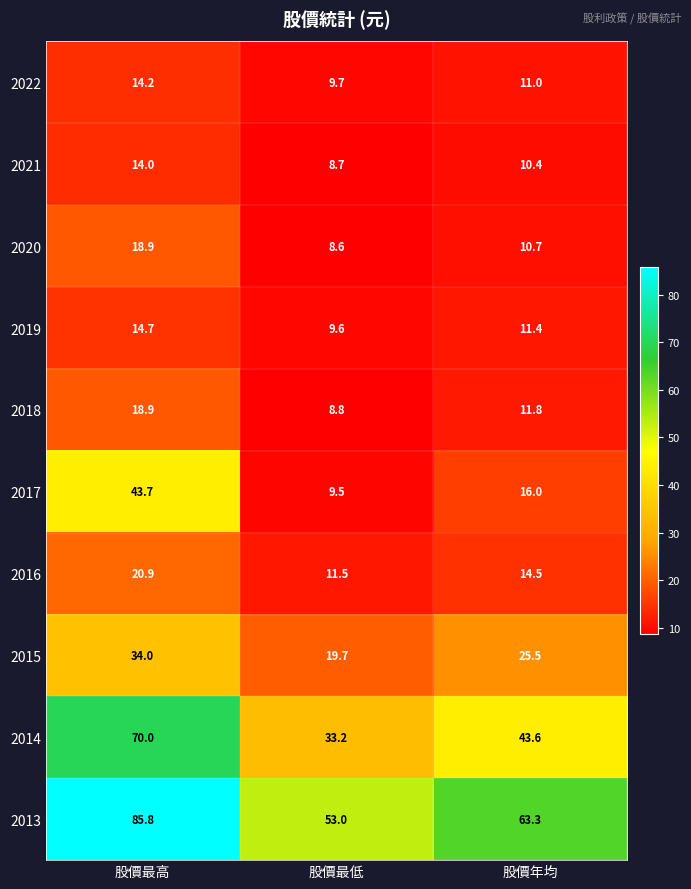

Where does the 2014 series first go above 43?

股價最高